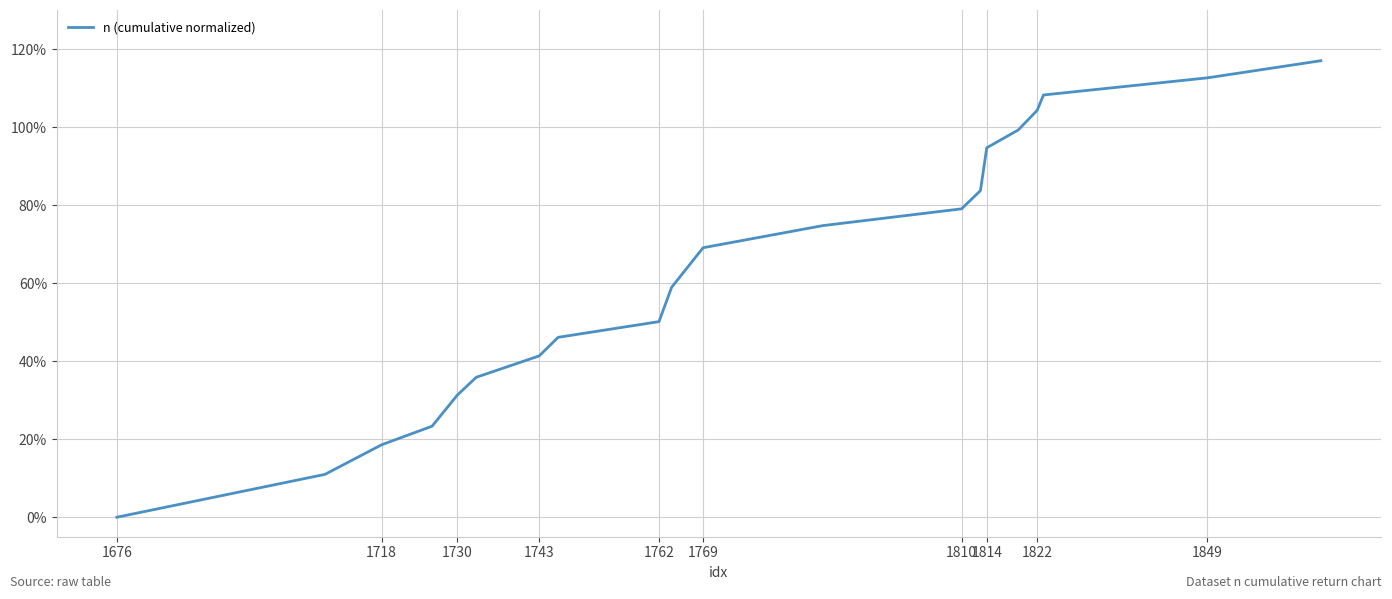

What is the difference between the maximum and minimum values?

117.0